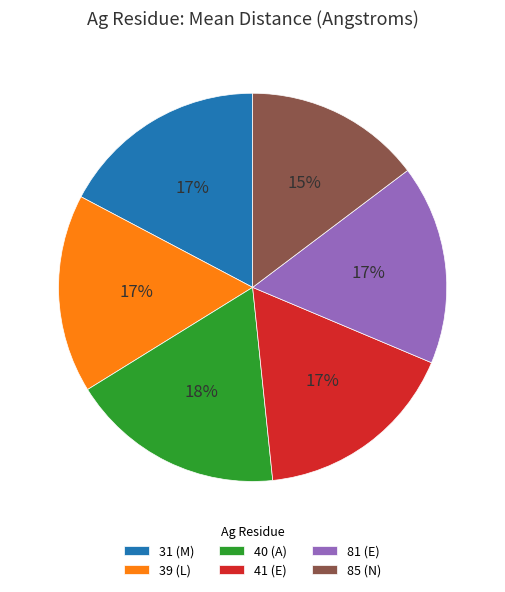

To the nearest percent, what is the average slice percentage?

17%